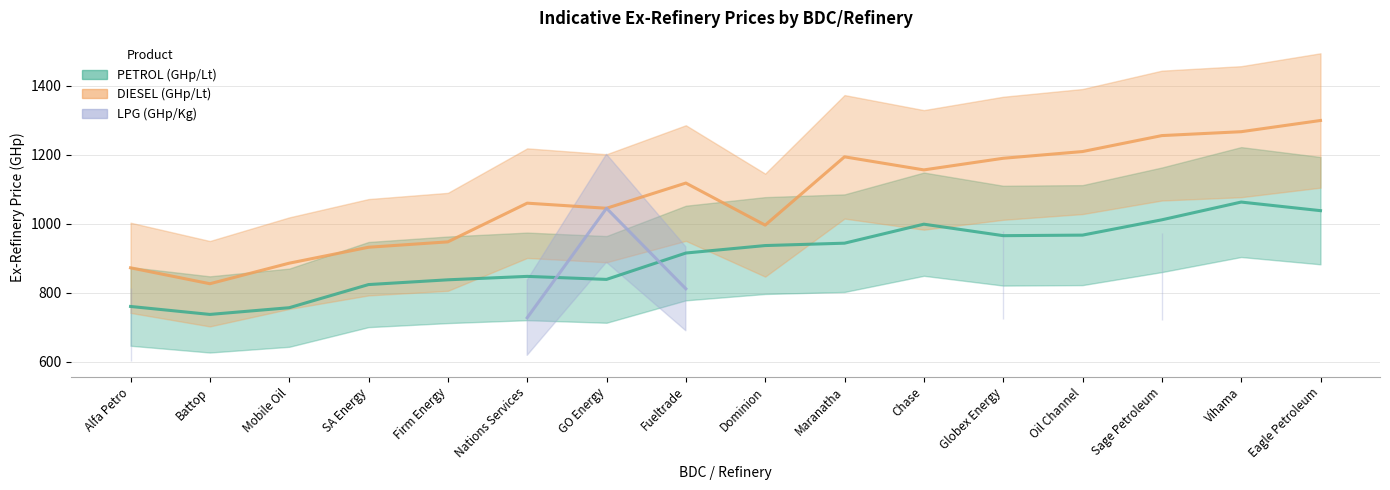

Which category has the lowest value across all series?

Battop